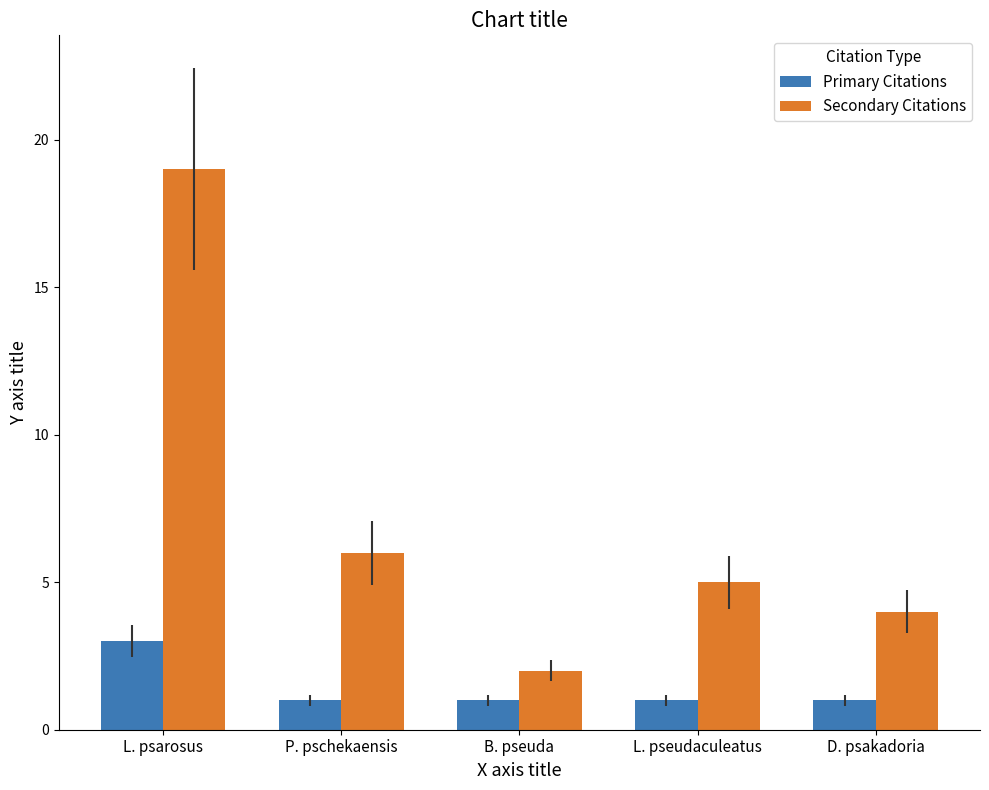

The value of Secondary Citations at L. psarosus is 19. True or false?

True